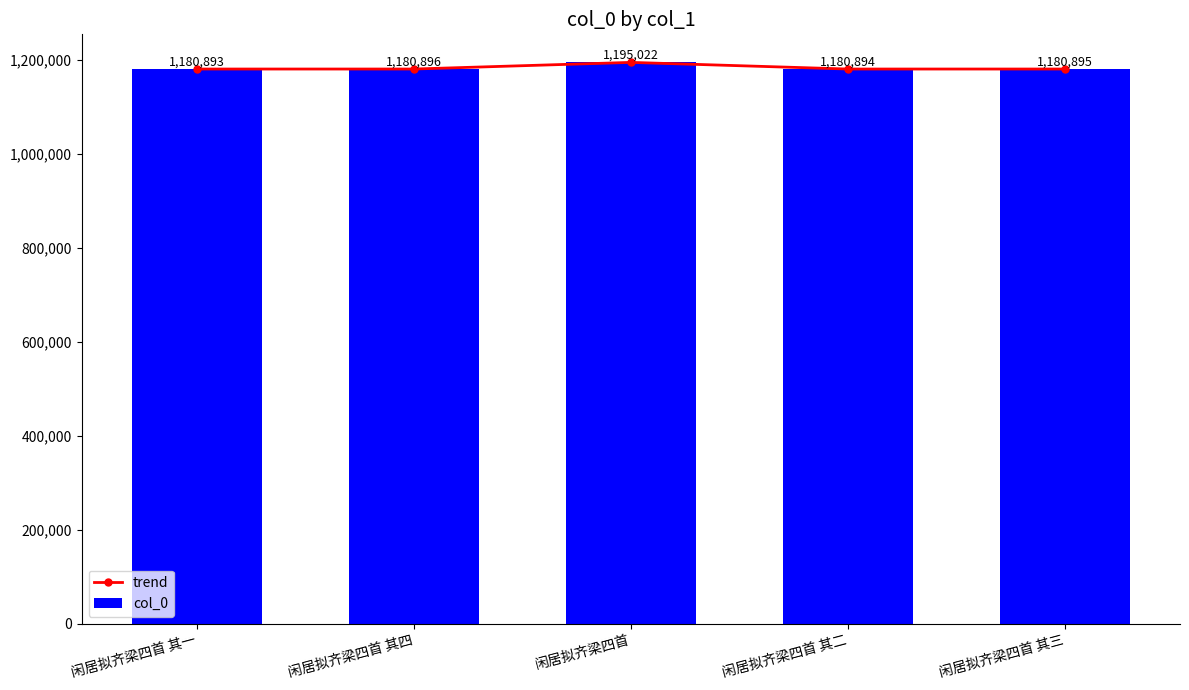

Reading left to right, extract all data points from this chart.

trend: 闲居拟齐梁四首 其一=1180893	闲居拟齐梁四首 其四=1180896	闲居拟齐梁四首=1195022	闲居拟齐梁四首 其二=1180894	闲居拟齐梁四首 其三=1180895
col_0: 闲居拟齐梁四首 其一=1180893	闲居拟齐梁四首 其四=1180896	闲居拟齐梁四首=1195022	闲居拟齐梁四首 其二=1180894	闲居拟齐梁四首 其三=1180895